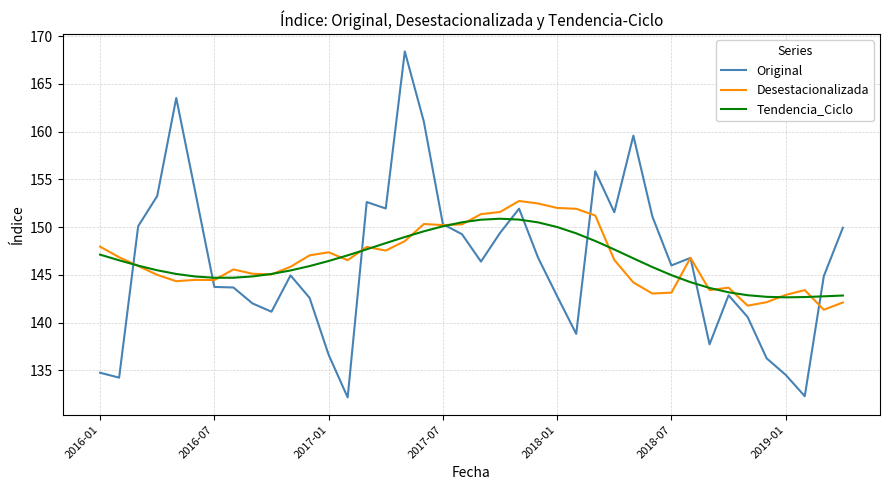

Rank the series by their maximum value, from highest to lowest.

Original, Desestacionalizada, Tendencia_Ciclo